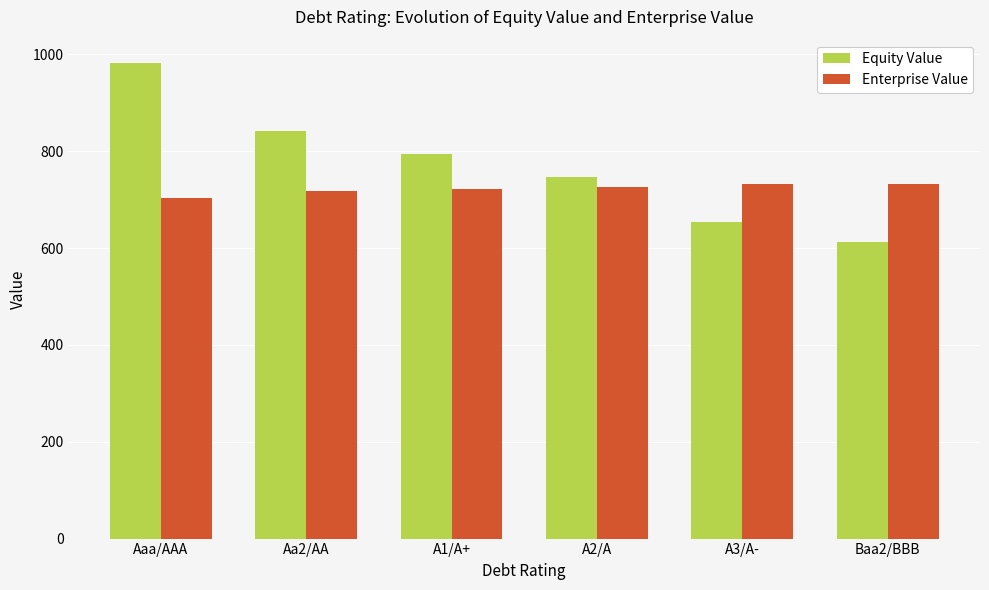

What are all the series names shown in the legend?

Equity Value, Enterprise Value